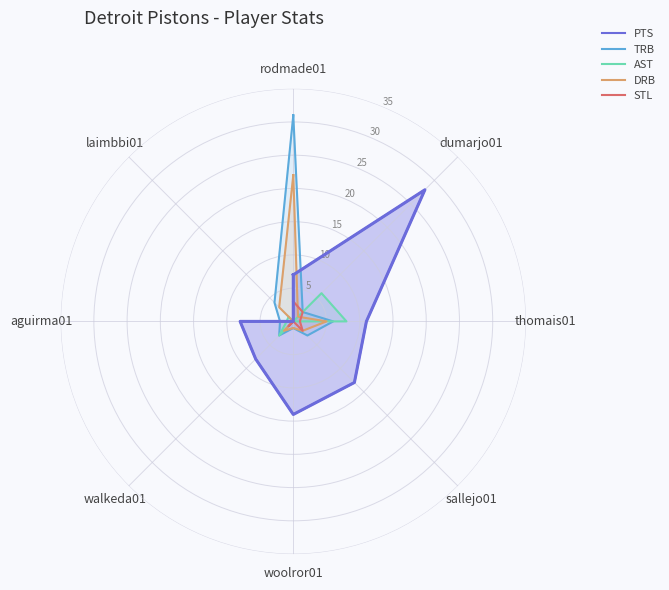

How many lines are shown in the chart?

5